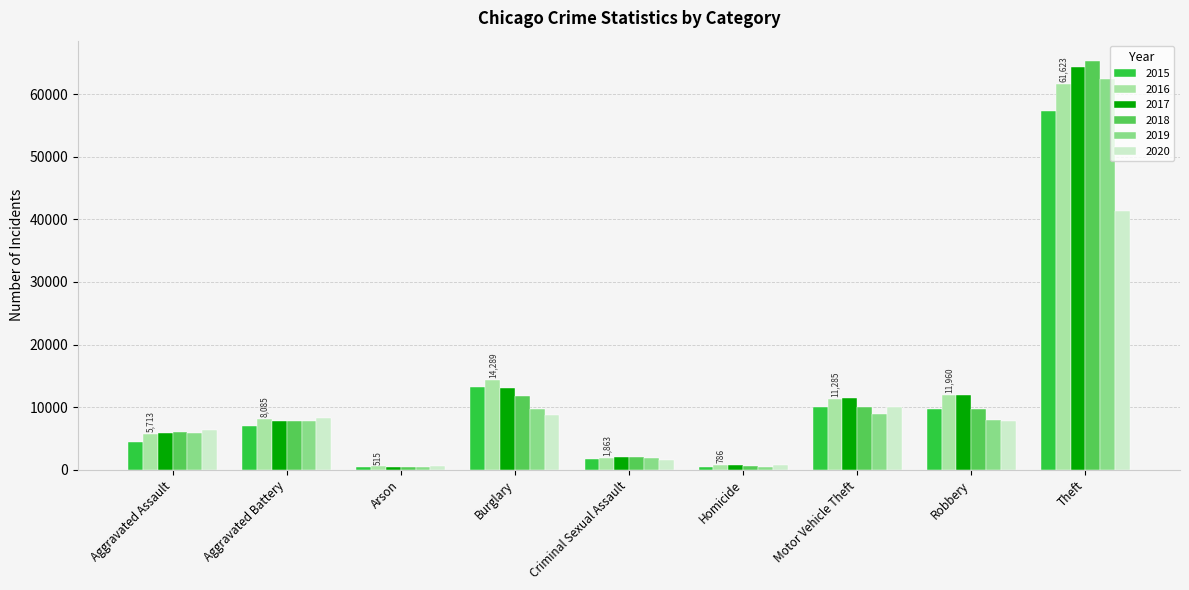

Where is 2016 nearest to the value 31069?

Burglary